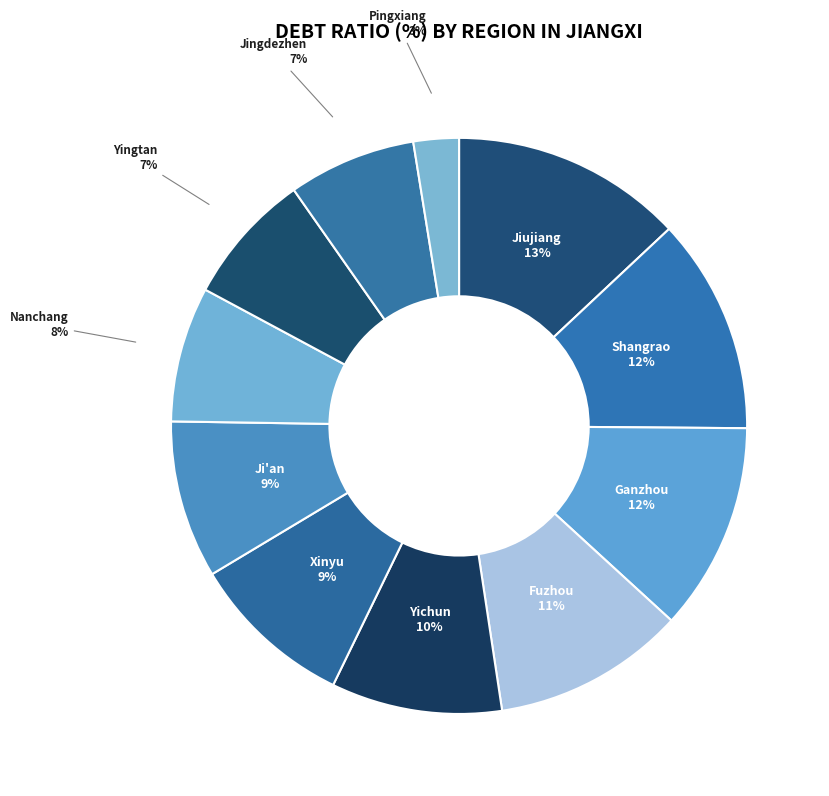

True or false: Pingxiang accounts for 3% of the total.

True